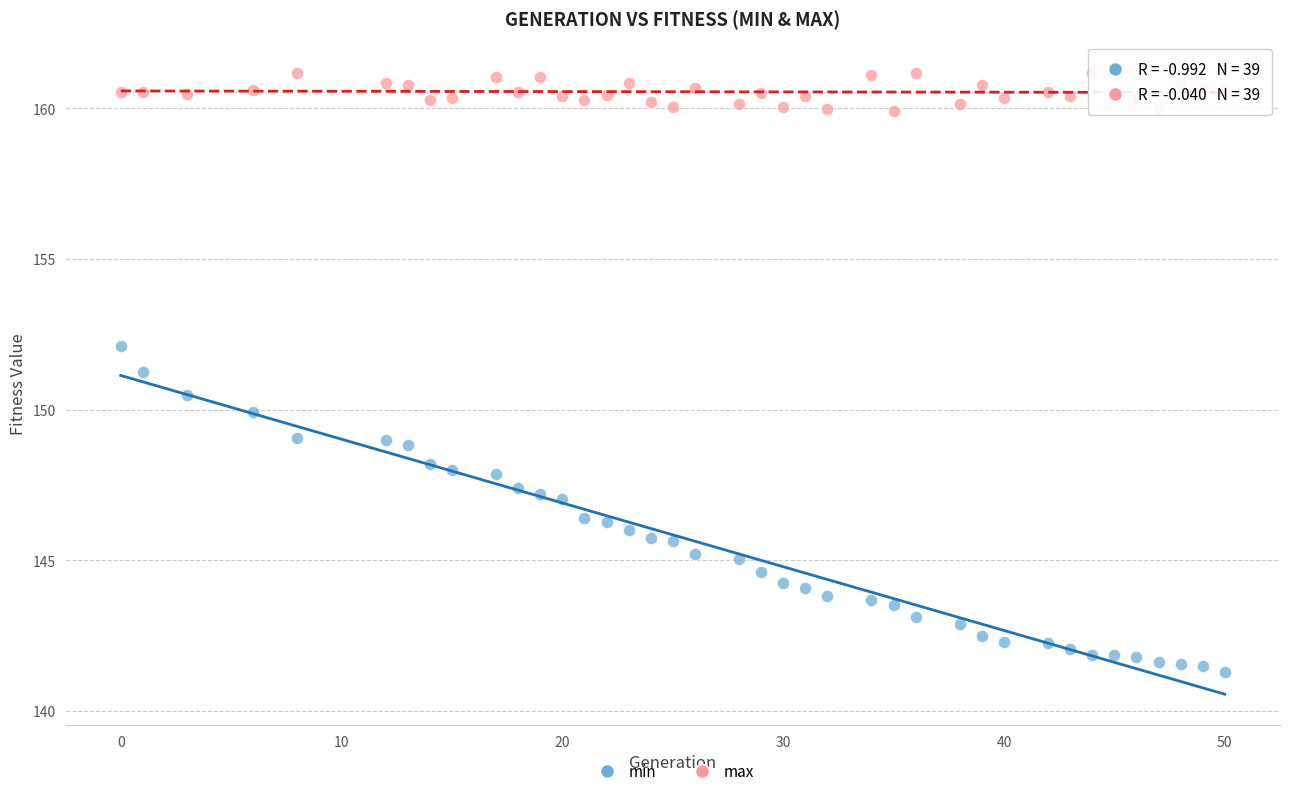

What are all the series names shown in the legend?

min, max